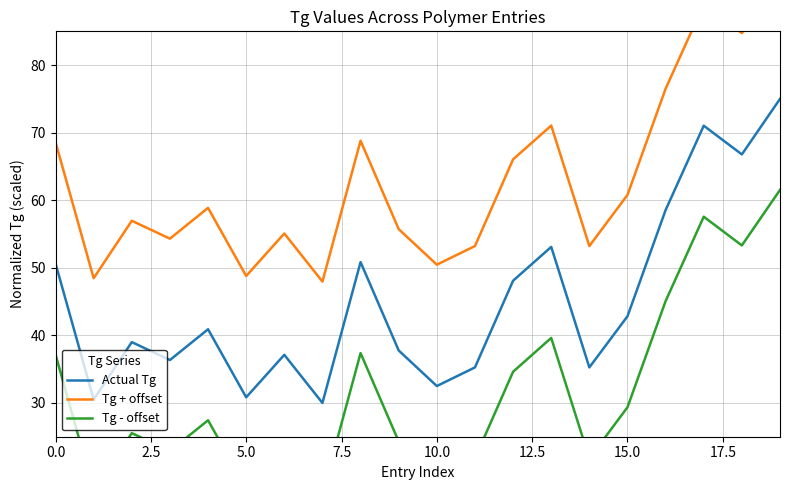

What are all the series names shown in the legend?

Actual Tg, Tg + offset, Tg - offset